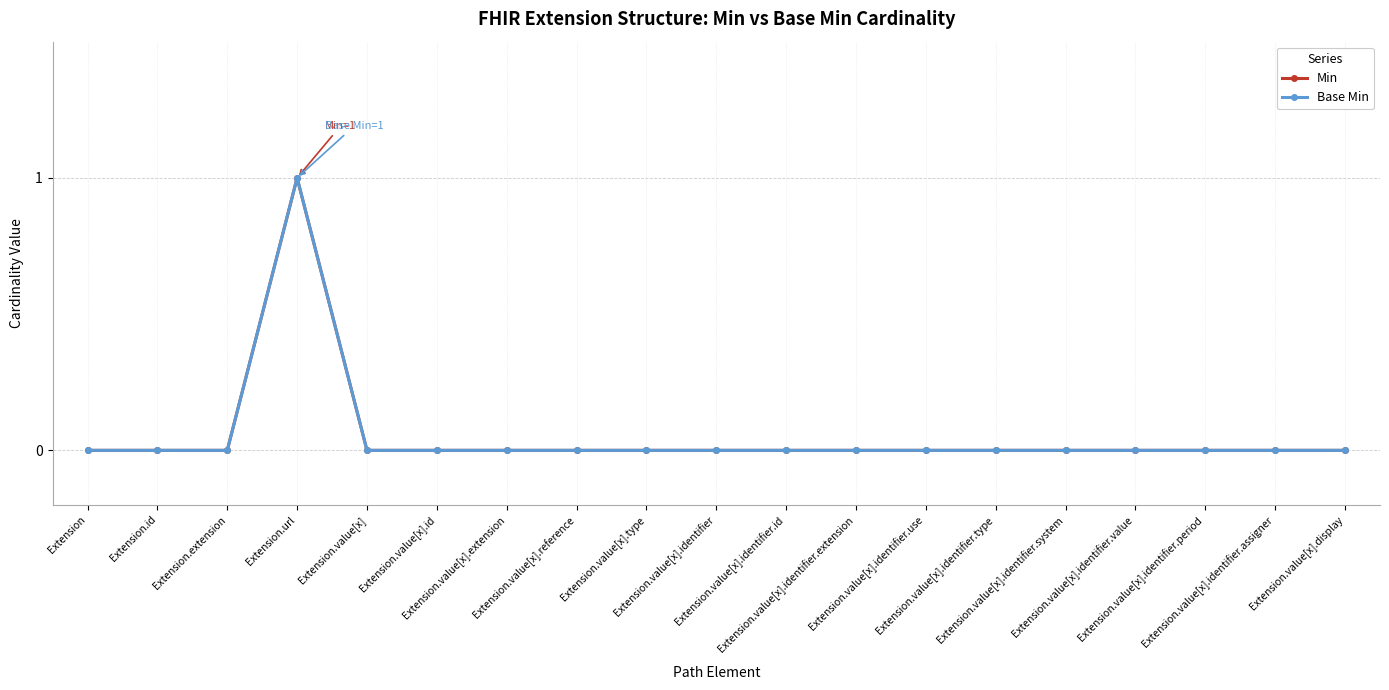

Reading left to right, transcribe all the data shown in this chart.

Min: 0	0	0	1	0	0	0	0	0	0	0	0	0	0	0	0	0	0	0
Base Min: 0	0	0	1	0	0	0	0	0	0	0	0	0	0	0	0	0	0	0